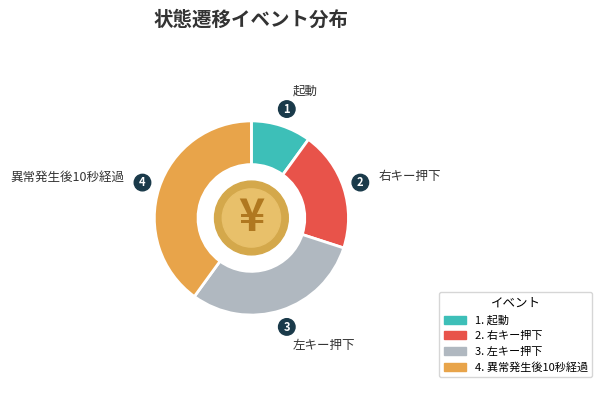

Is there any slice that represents more than half of the pie?

No